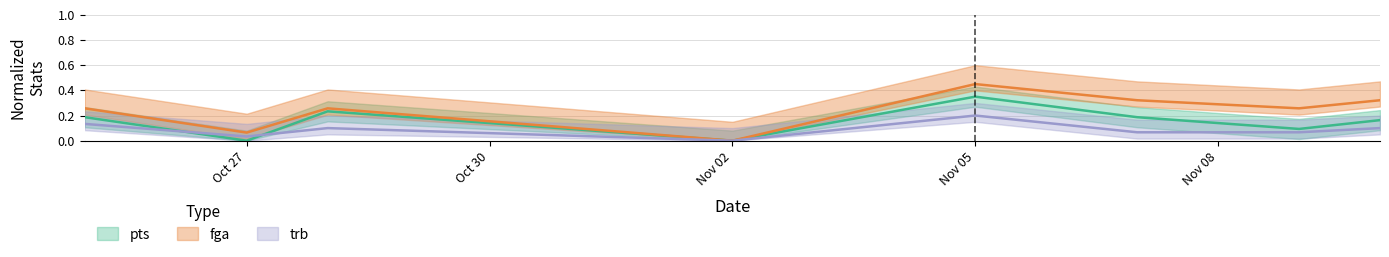

Which series ends up on top after the final intersection of trb and pts?

pts